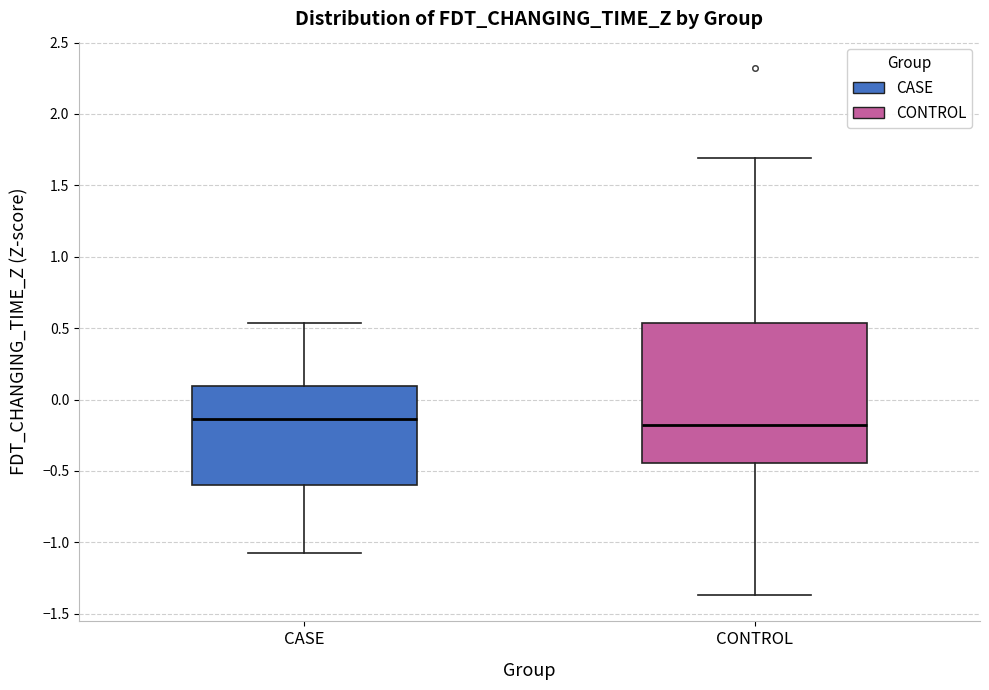

Reading left to right, read every box against the y-axis: the position of its median line, the range the box covers, and the ends of its whiskers. The values are not printed on the chart, so give them approximately, as read against the axis.

CASE: median -0.15, box -0.60 to 0.10, whiskers -1.05 to 0.55
CONTROL: median -0.20, box -0.45 to 0.55, whiskers -1.35 to 1.70